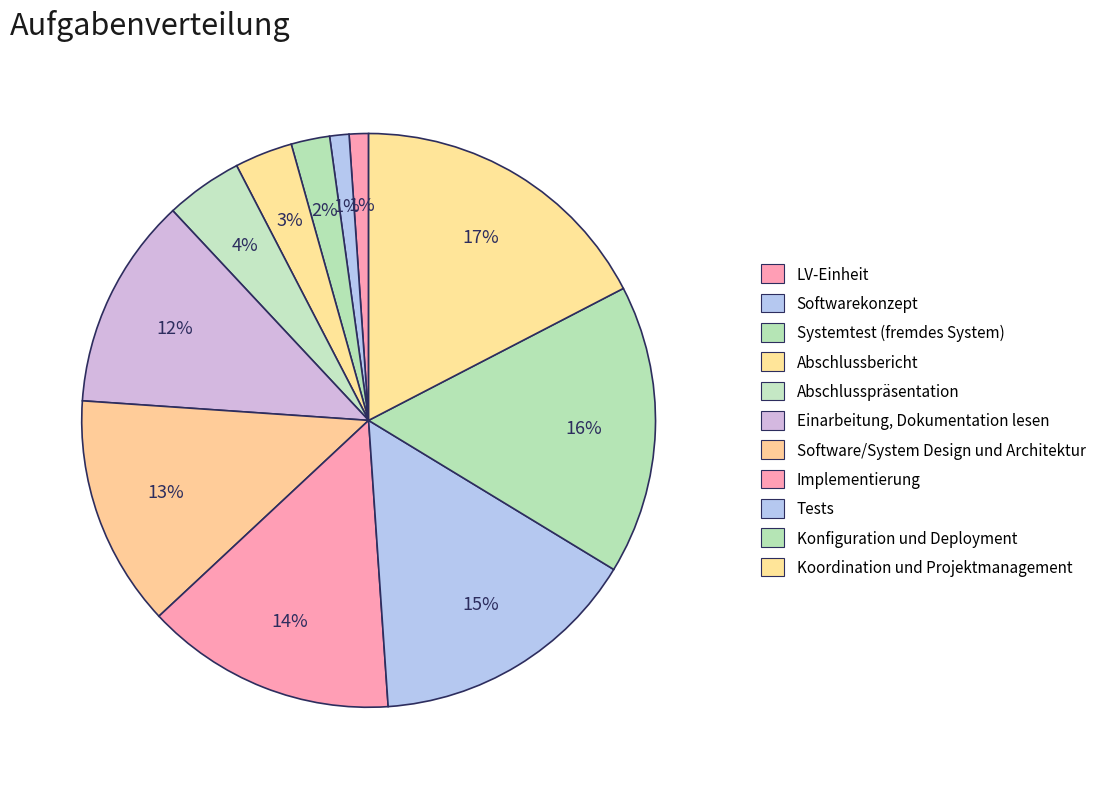

What is the smallest slice in the pie chart?

LV-Einheit